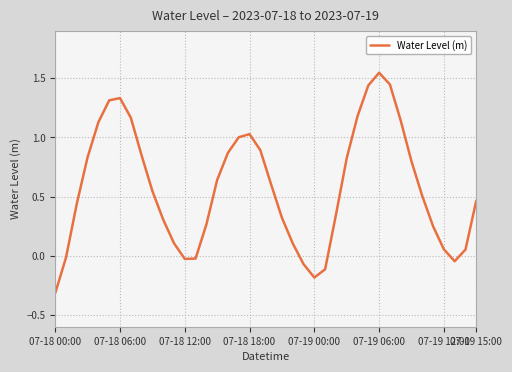

How many lines are shown in the chart?

1